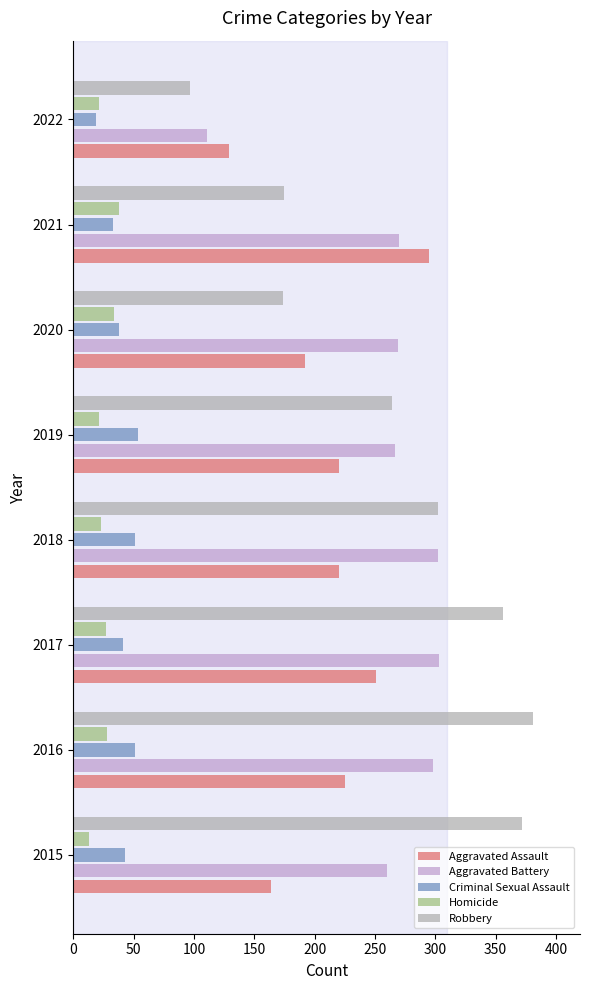

What are all the series names shown in the legend?

Aggravated Assault, Aggravated Battery, Criminal Sexual Assault, Homicide, Robbery